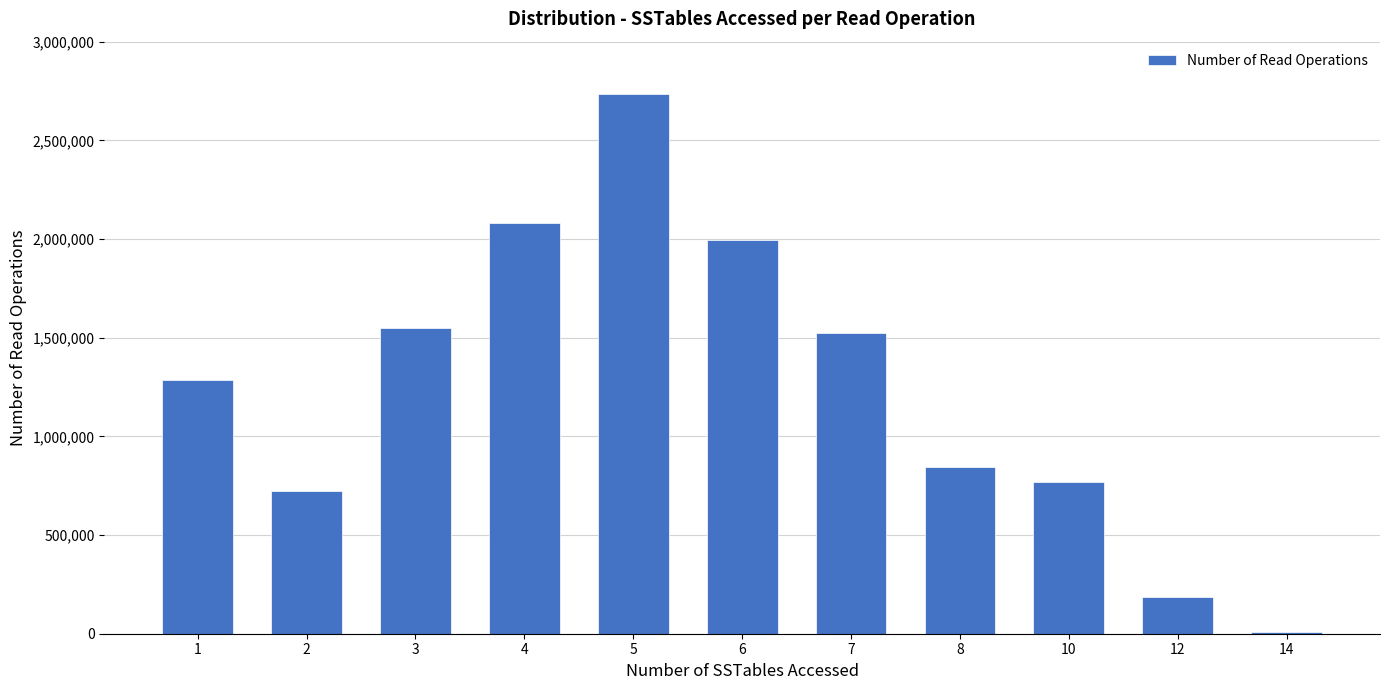

The chart shows a value of 465177 at 1. True or false?

False